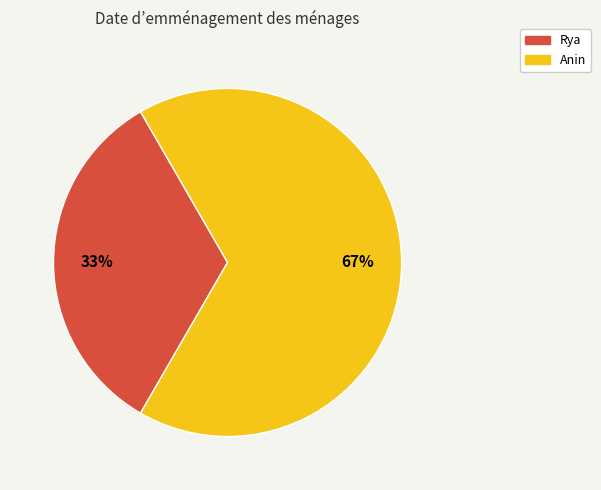

Which slice is the largest?

Anin